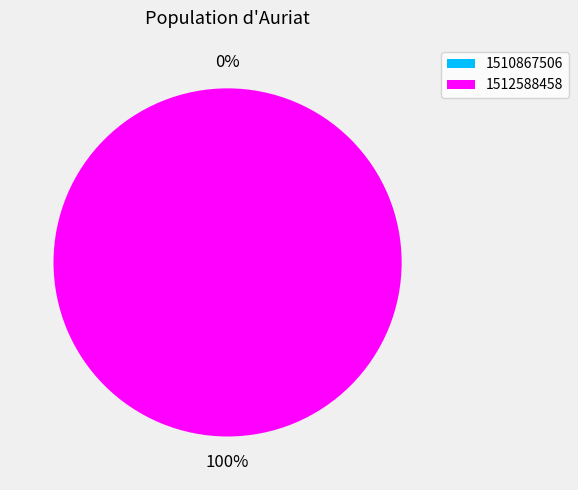

Rank the categories by value from highest to lowest.

1512588458, 1510867506